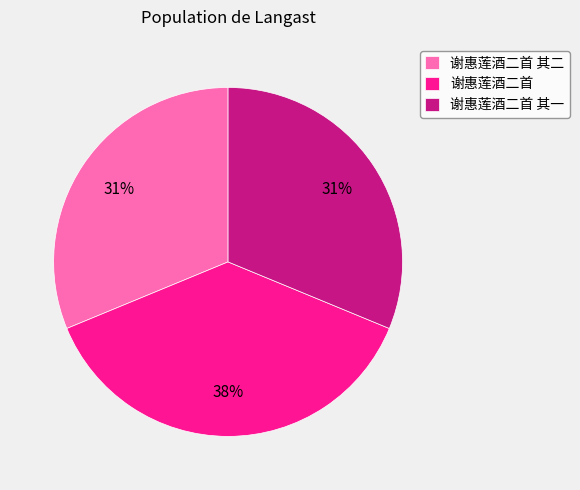

The 谢惠莲酒二首 slice represents 38% of the pie. True or false?

True